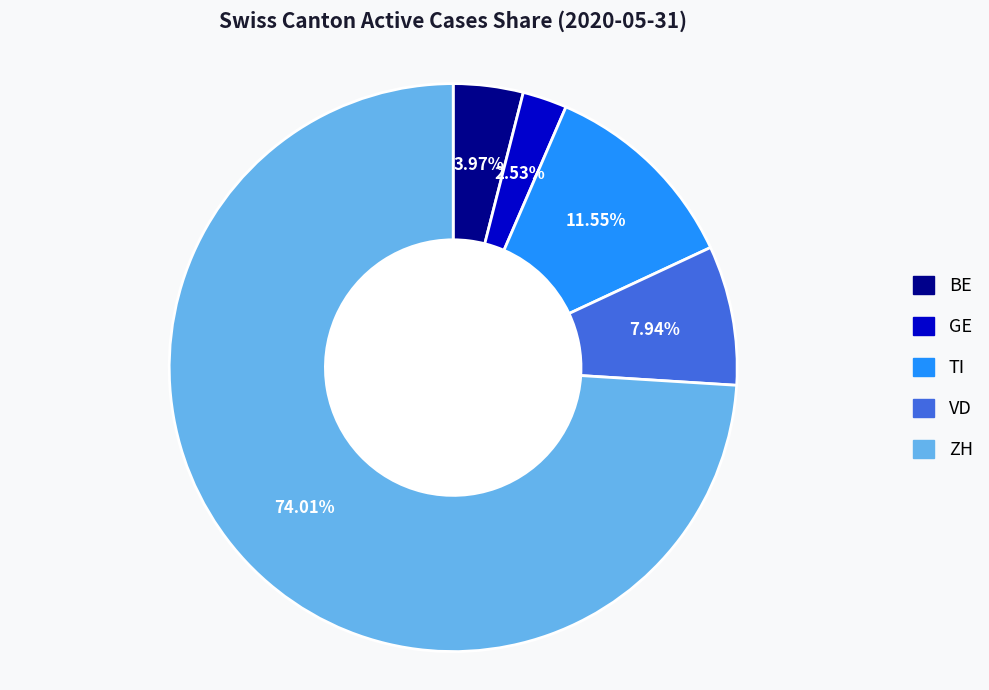

What is the largest slice in the pie chart?

ZH